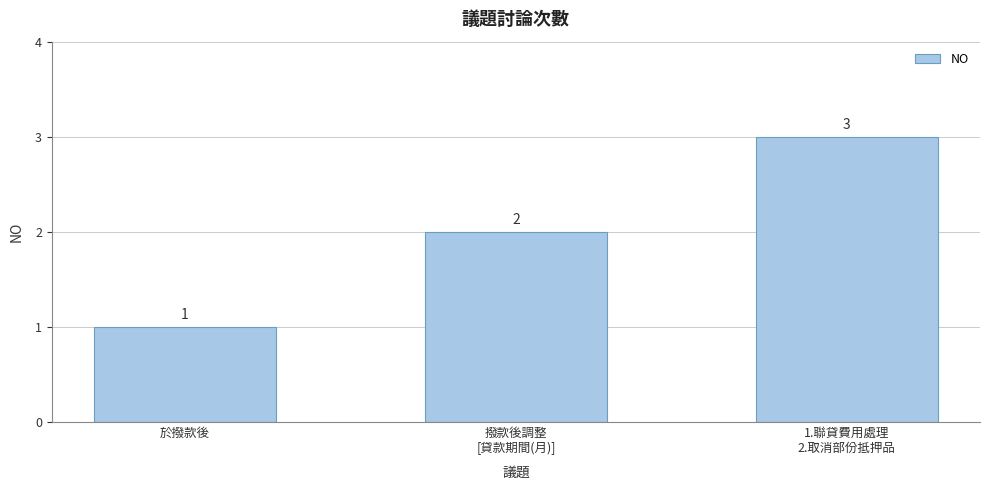

What is the maximum value shown in the chart?

3